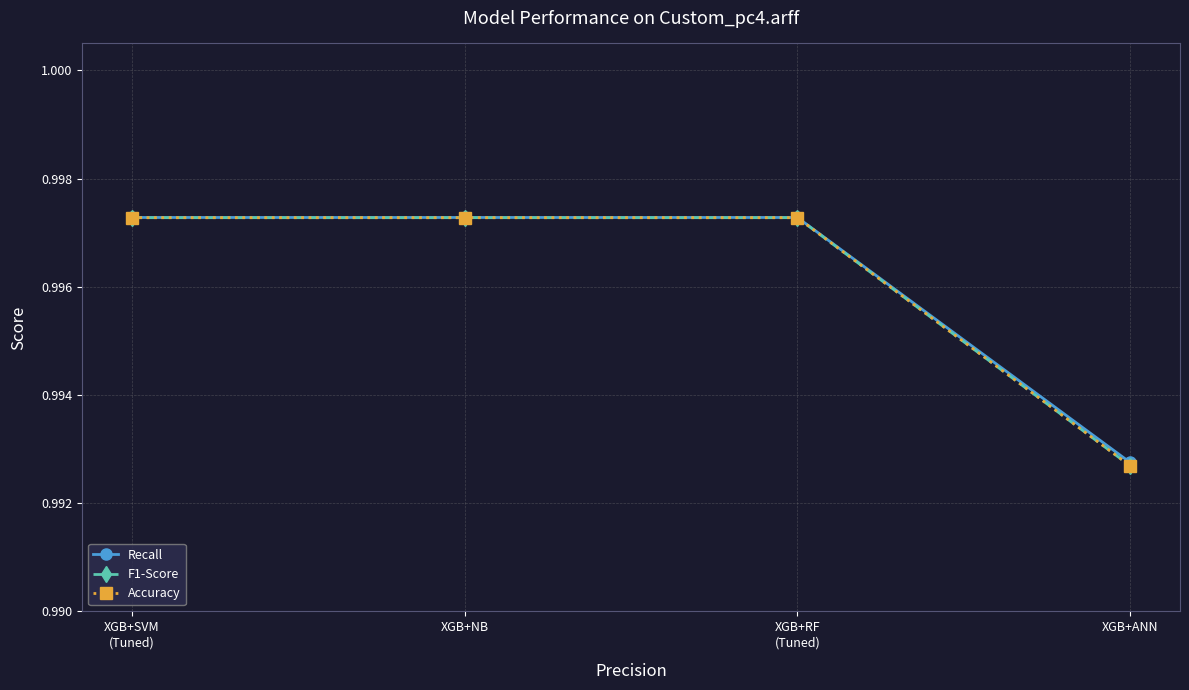

Does the chart have visible grid lines?

Yes